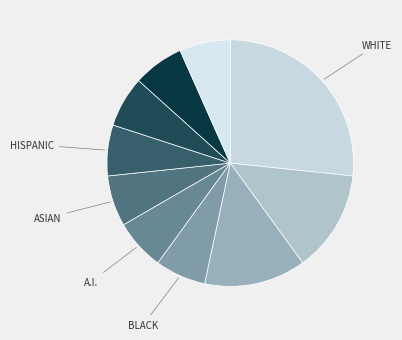

How many segments does this pie chart have?

10